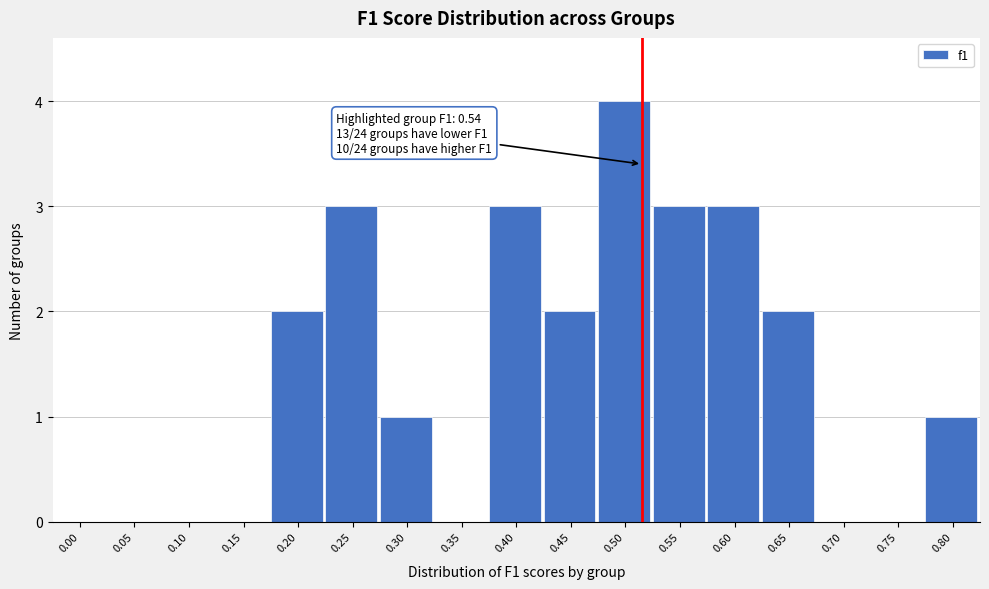

Reading left to right, extract all data points from this chart.

0.00=0	0.05=0	0.10=0	0.15=0	0.20=2	0.25=3	0.30=1	0.35=0	0.40=3	0.45=2	0.50=4	0.55=3	0.60=3	0.65=2	0.70=0	0.75=0	0.80=1